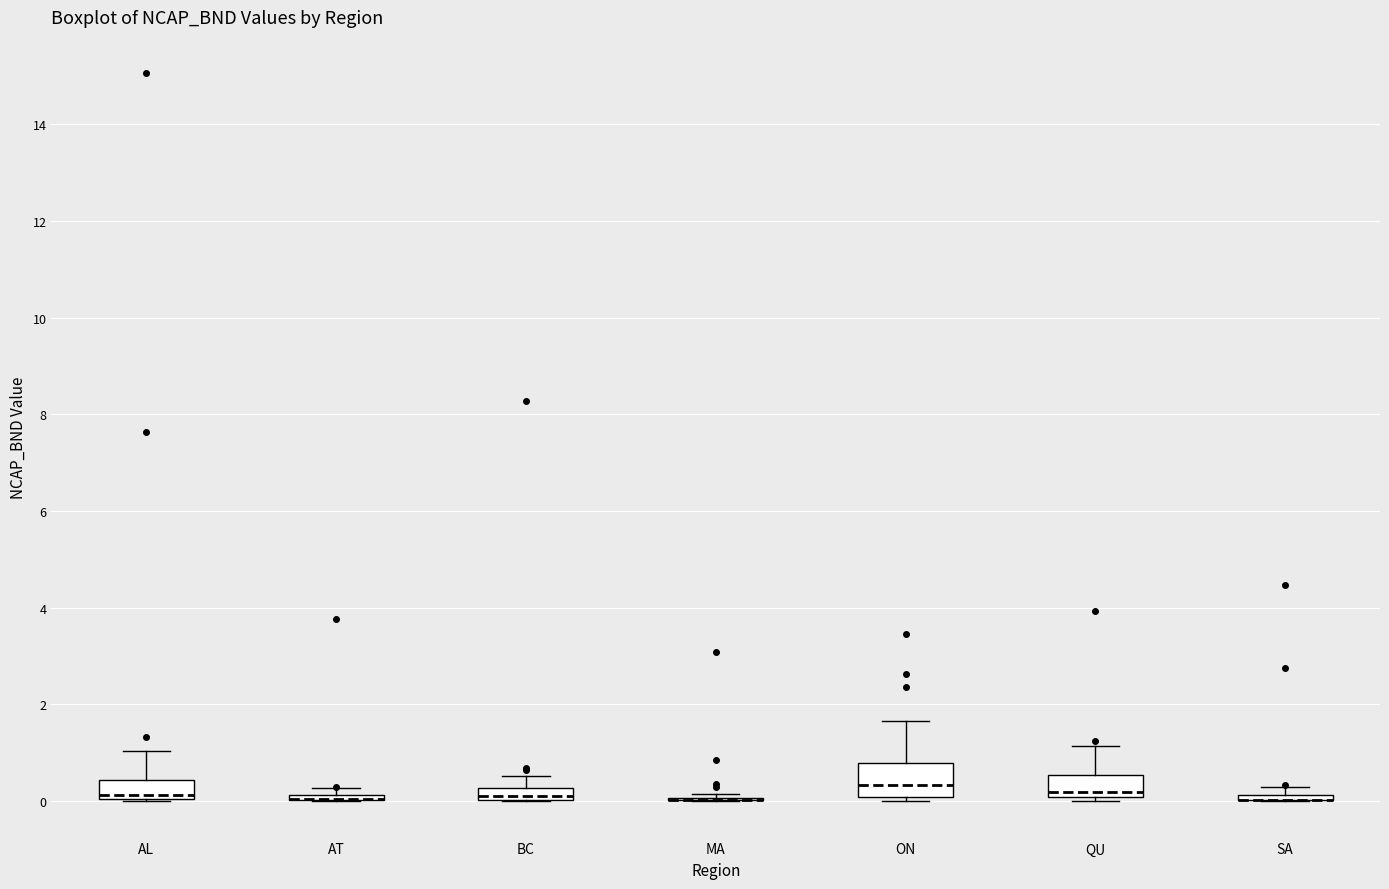

Where does the median line of the box for ON sit on the y-axis? The values are not printed on the chart, so give them approximately, as read against the axis.

0.4